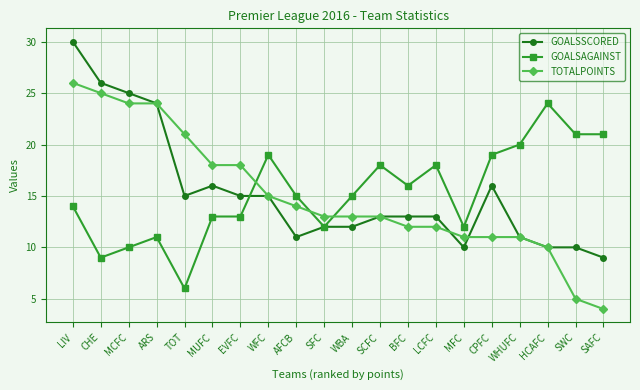

After their last crossing, which series has the higher values: TOTALPOINTS or GOALSAGAINST?

GOALSAGAINST